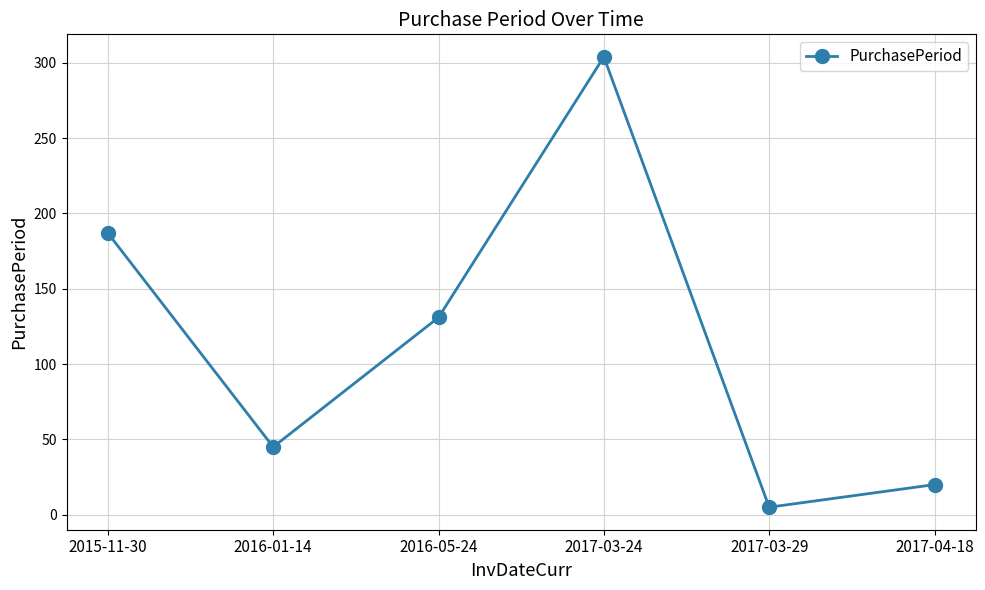

What position from the left is 2017-03-29?

5